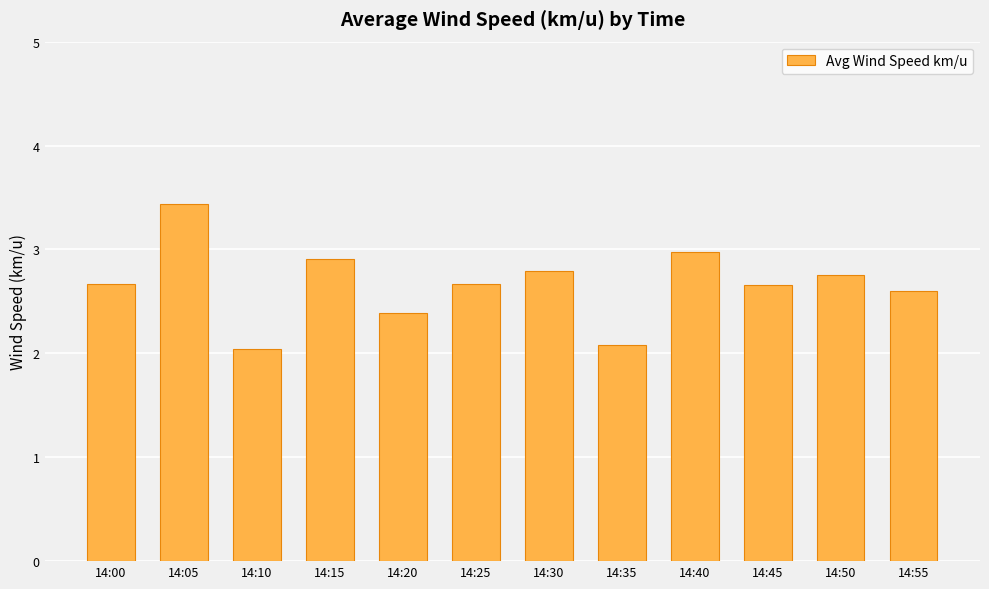

What is the approximate value at 14:05?

3.4